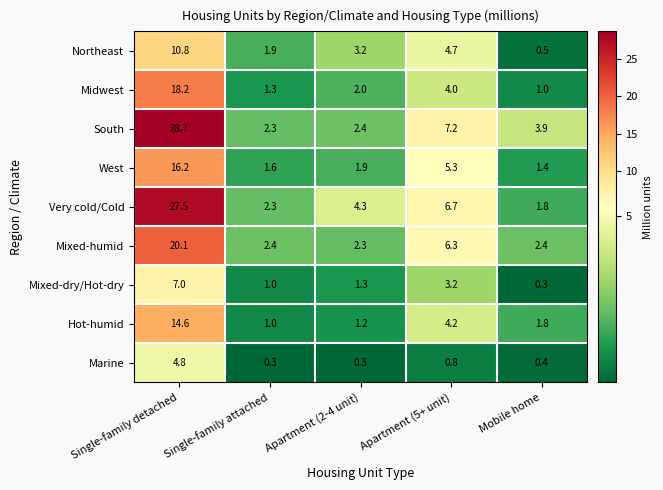

At how many categories does at least one series exceed 6?

2